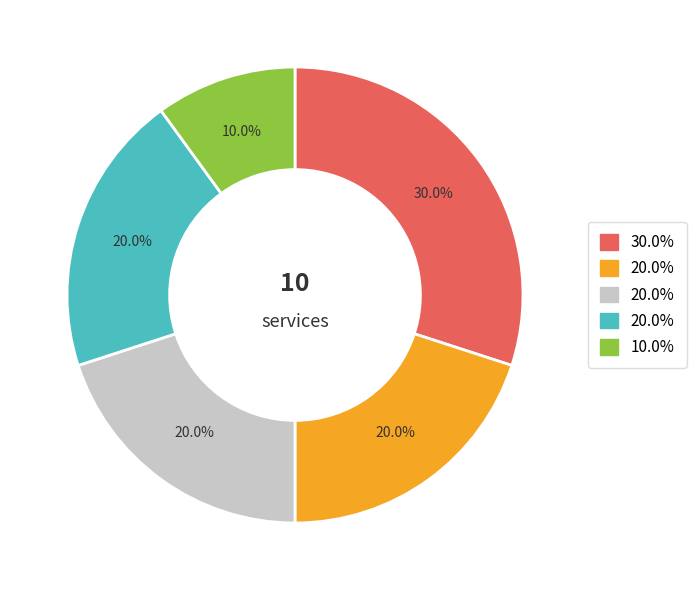

Is there a majority slice in this chart?

No